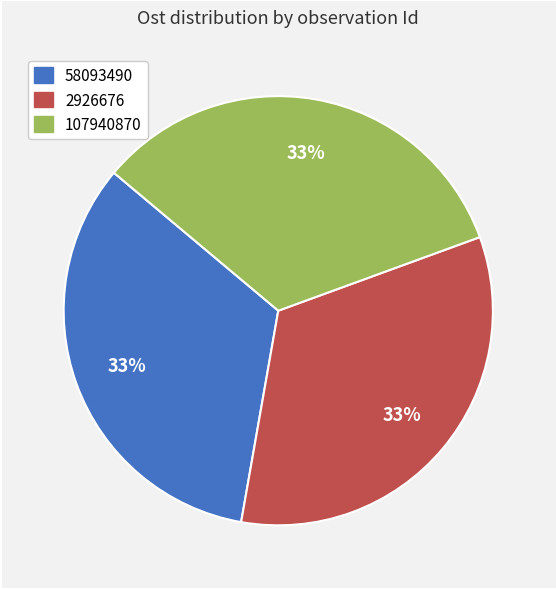

True or false: 2926676 accounts for 33% of the total.

True